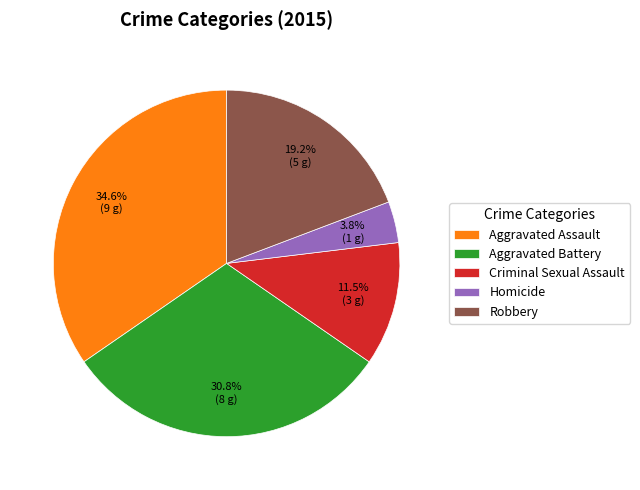

Which category has the biggest portion of the pie?

Aggravated Assault